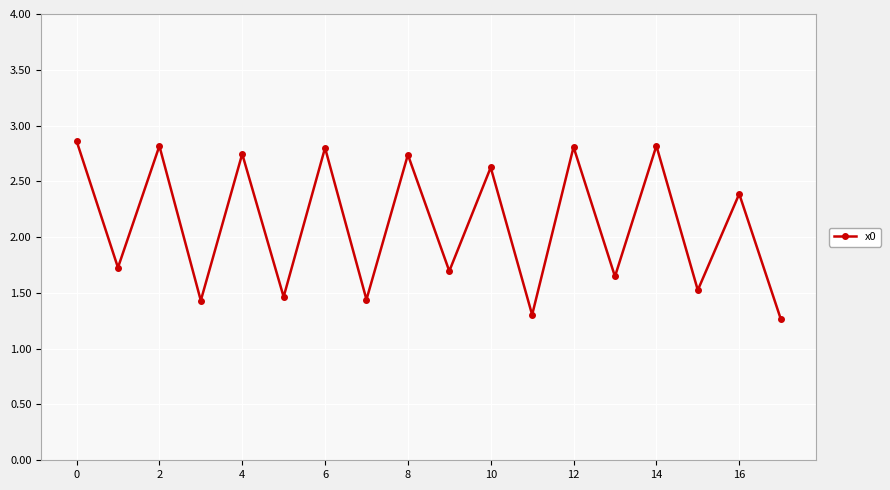

What is the value of the 1st point from the left?

2.9